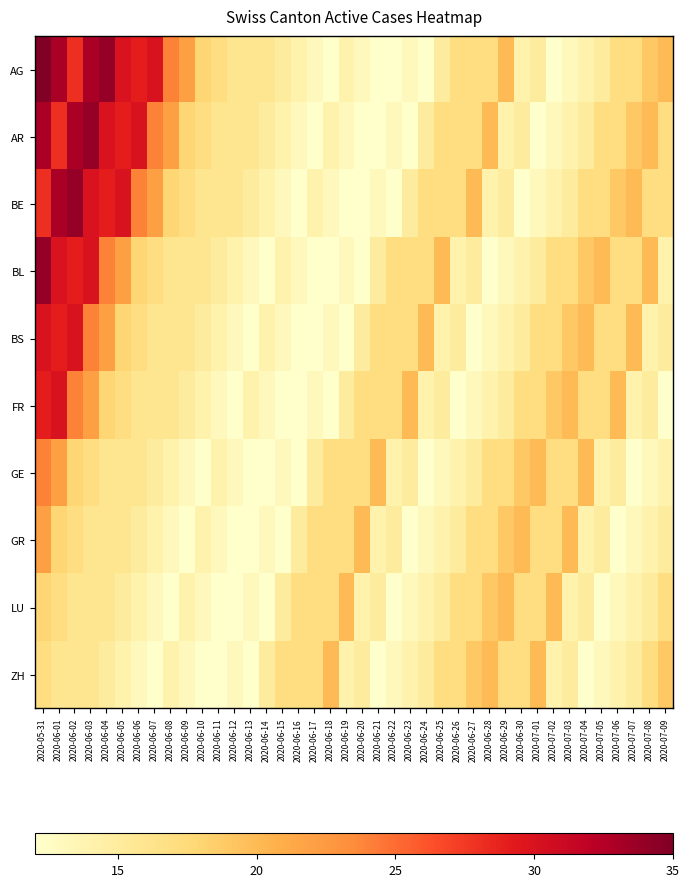

Rank the series by their maximum value, from lowest to highest.

LU, ZH, GR, GE, BS, FR, AR, BE, BL, AG